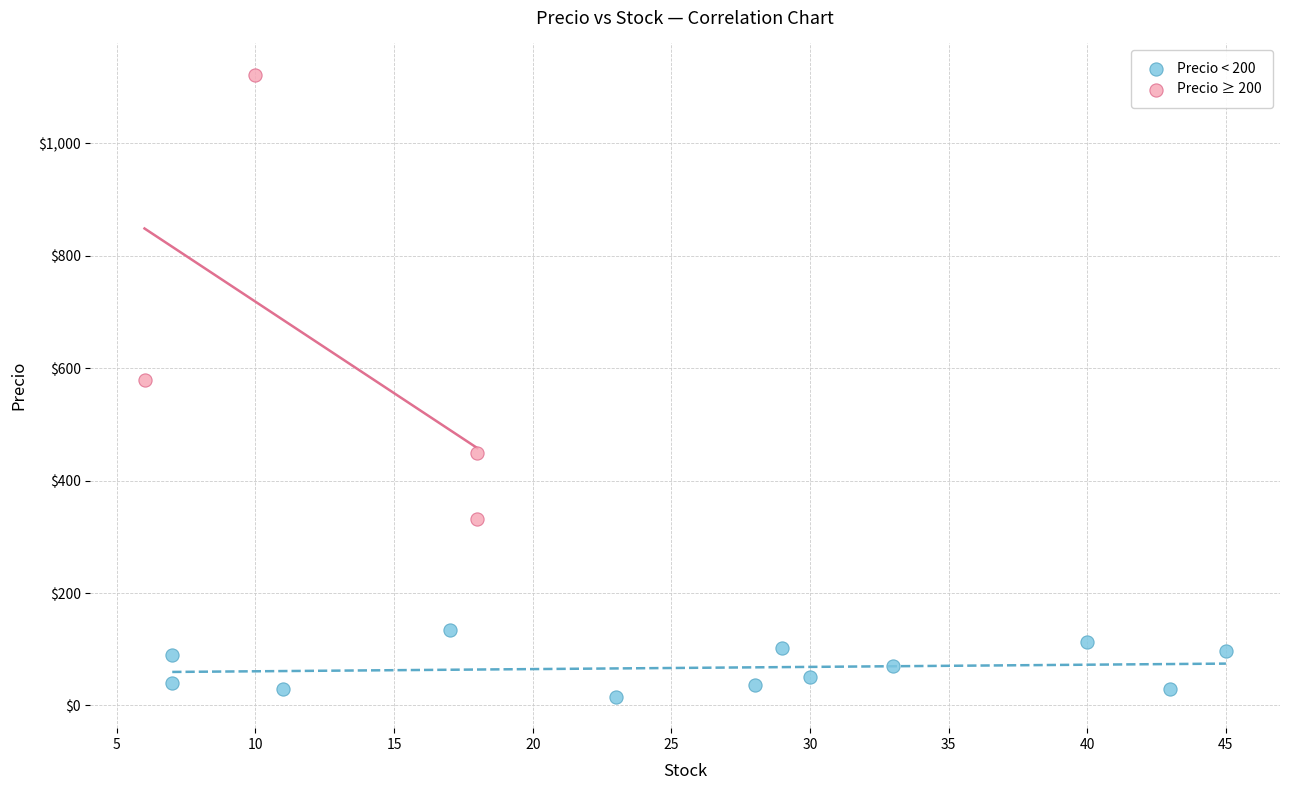

Which series has the largest Y range (max minus min)?

Precio ≥ 200